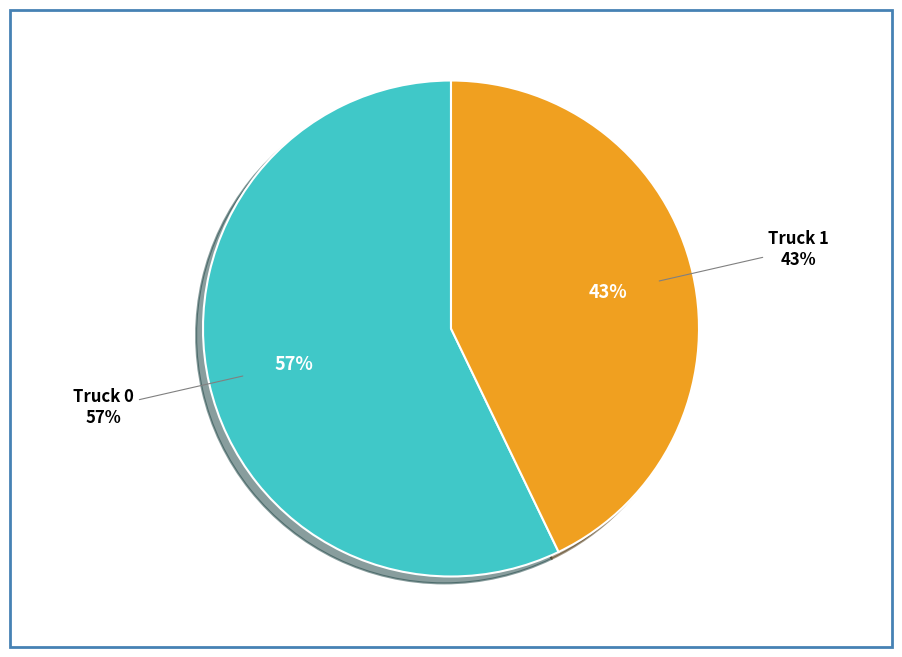

The Truck 1 slice represents 43% of the pie. True or false?

True